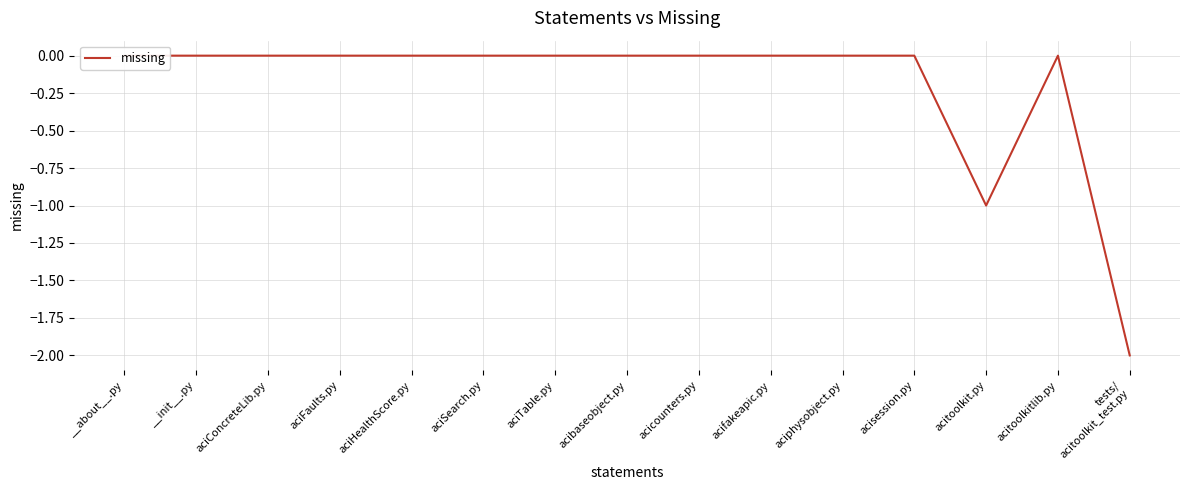

What is the sum of the values at tests/
acitoolkit_test.py and aciphysobject.py?

-2